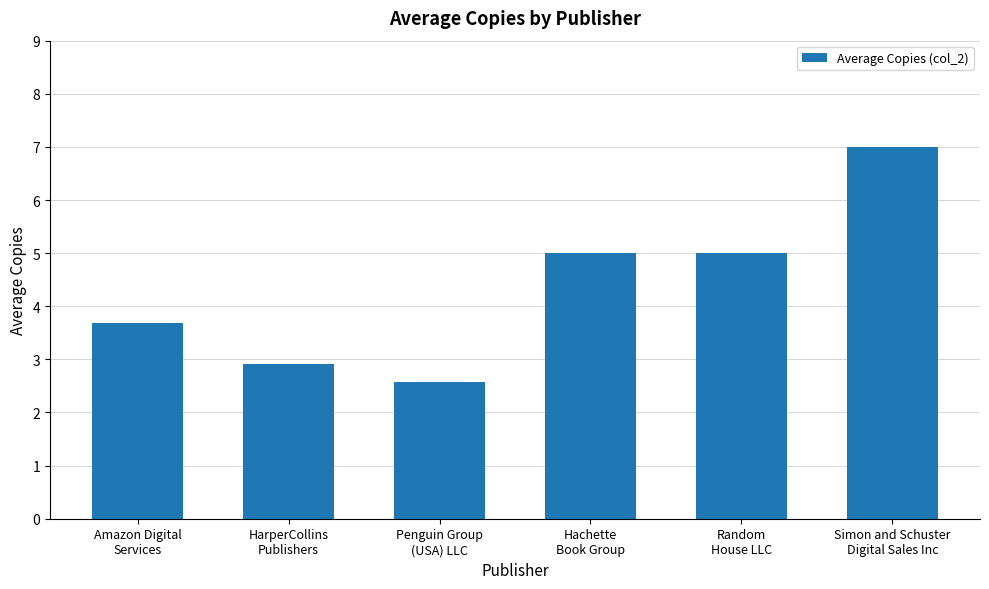

True or false: the data shows 5.0 at Random
House LLC.

True